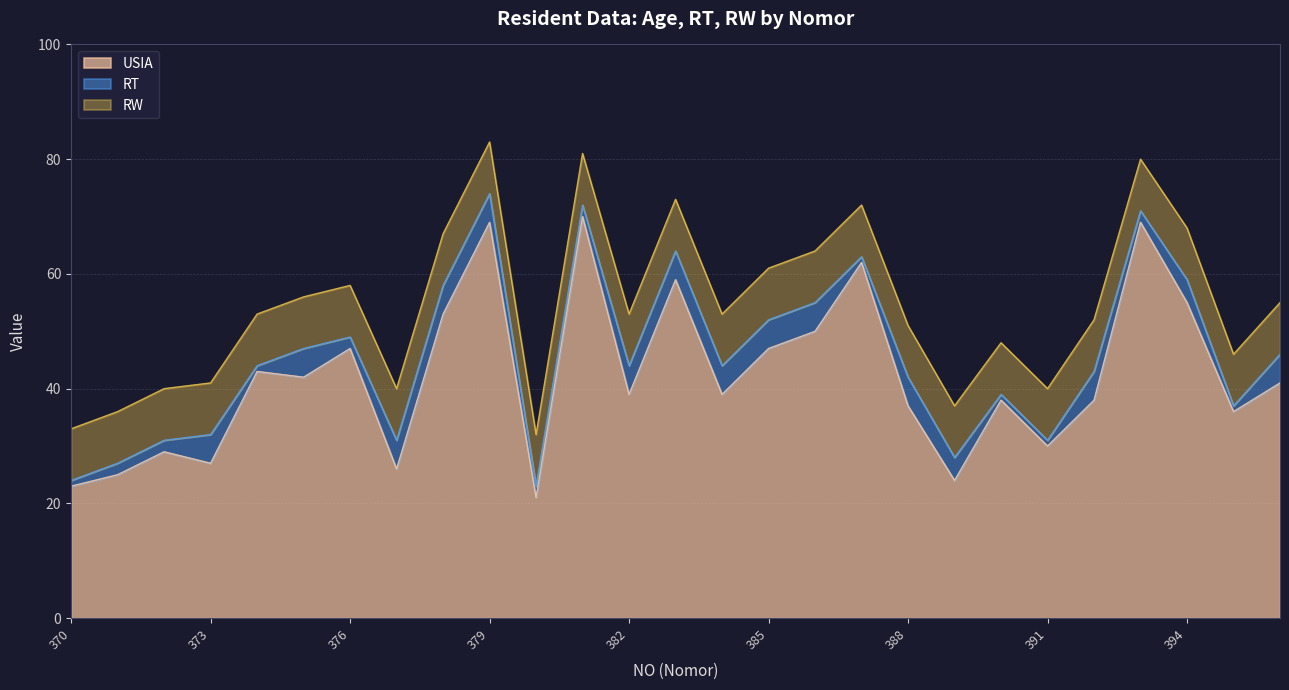

Is the value of RW at 386 greater than the value of USIA at 375?

No